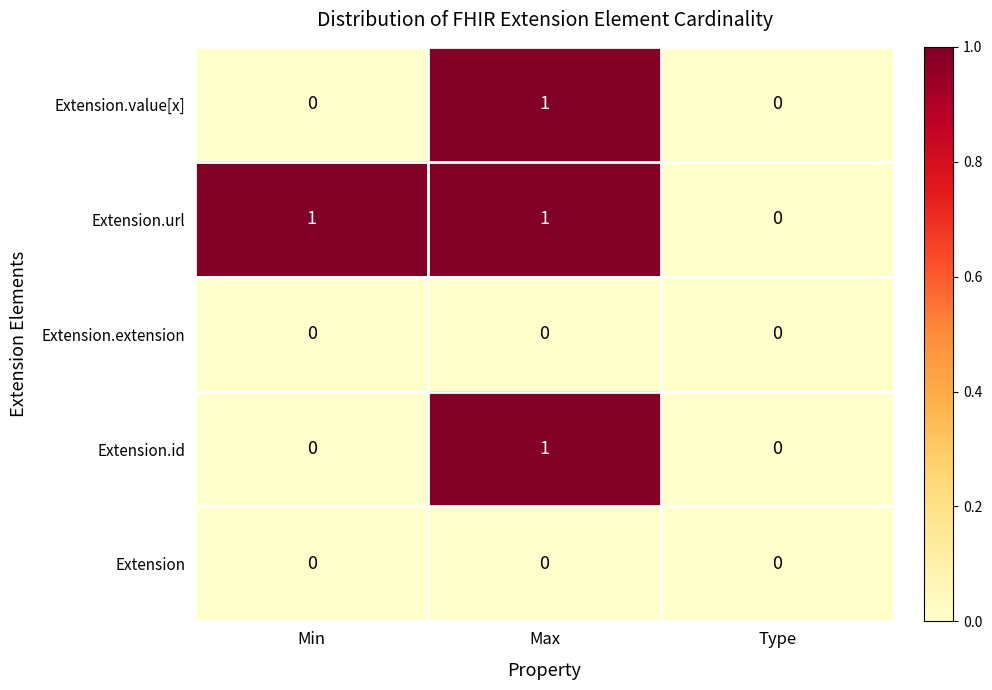

Reading left to right, what are all the values shown in this chart?

Extension.value[x]: 0	1	0
Extension.url: 1	1	0
Extension.extension: 0	0	0
Extension.id: 0	1	0
Extension: 0	0	0